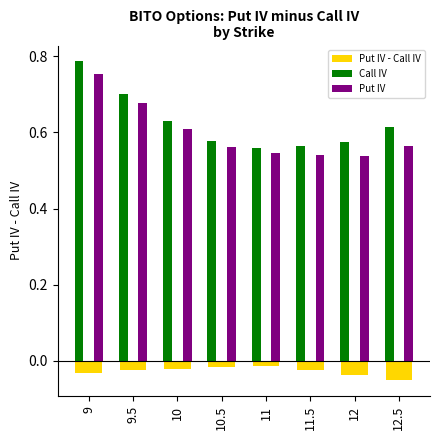

Is it true that Call IV equals 0.3 at 12?

False